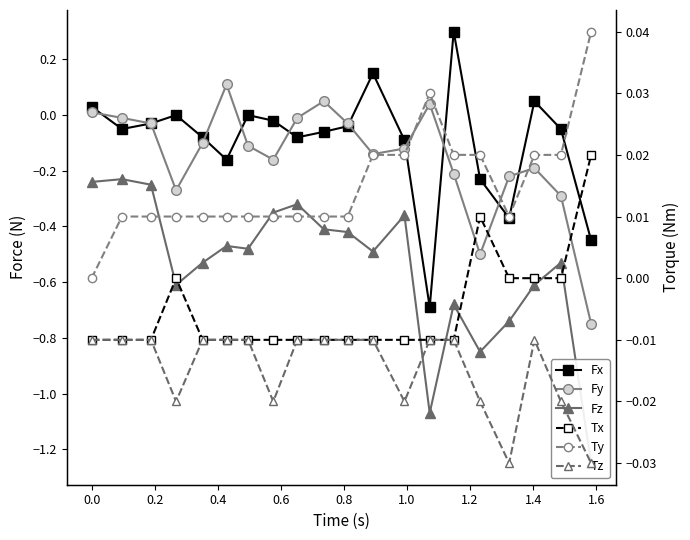

In Tz, how many points are lower than both neighbors (excluding endpoints)?

4